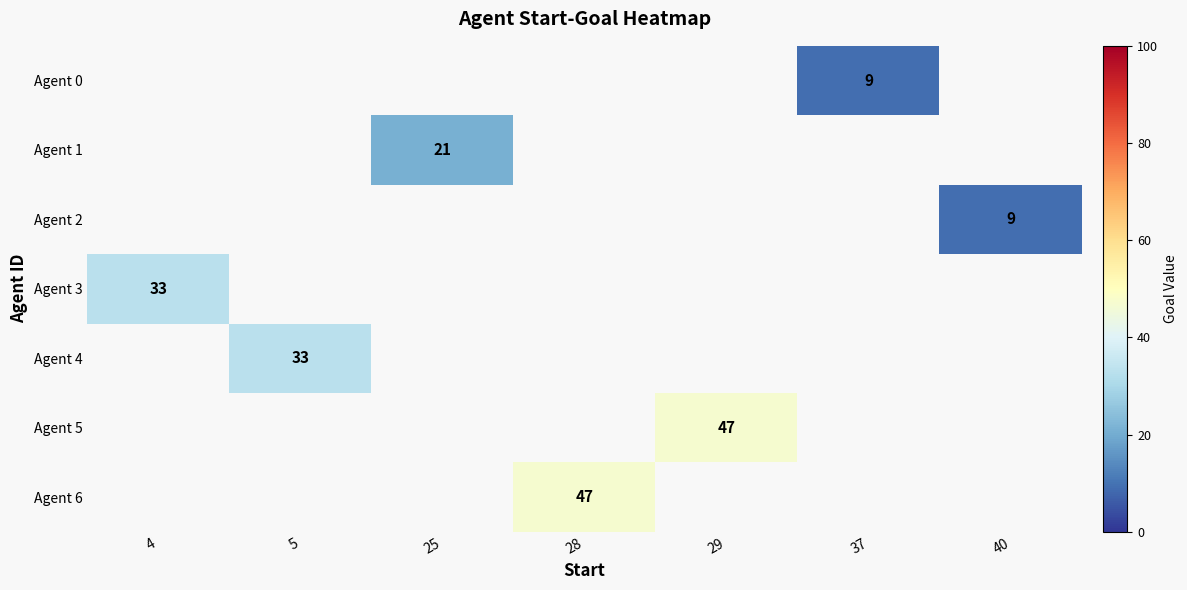

What is the greatest value displayed?

47.0